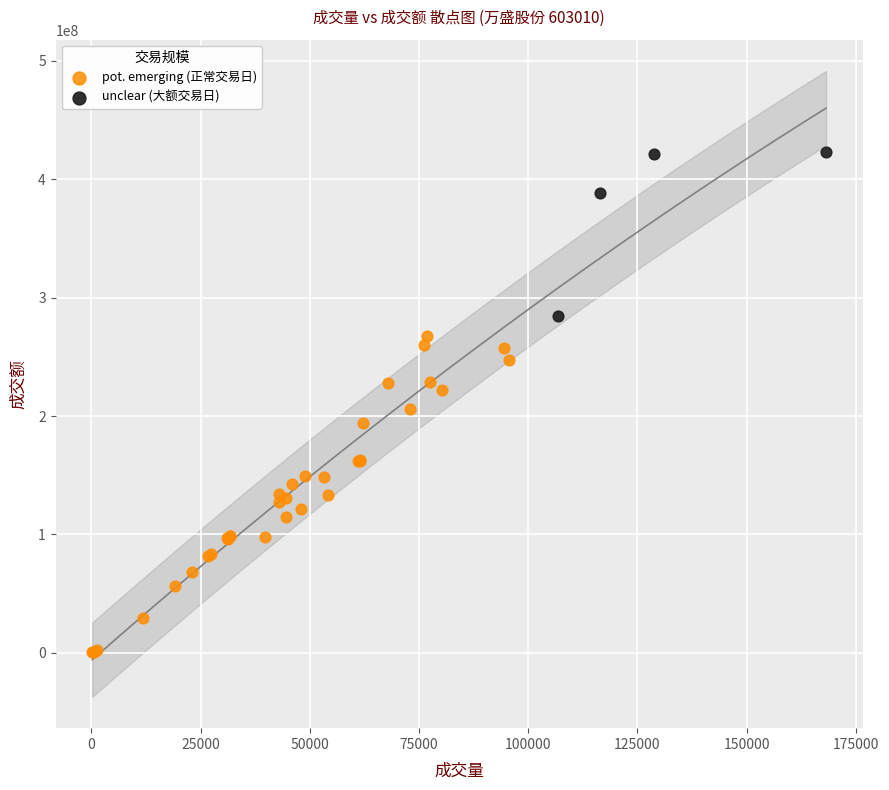

Which series has the largest Y range (max minus min)?

pot. emerging (正常交易日)